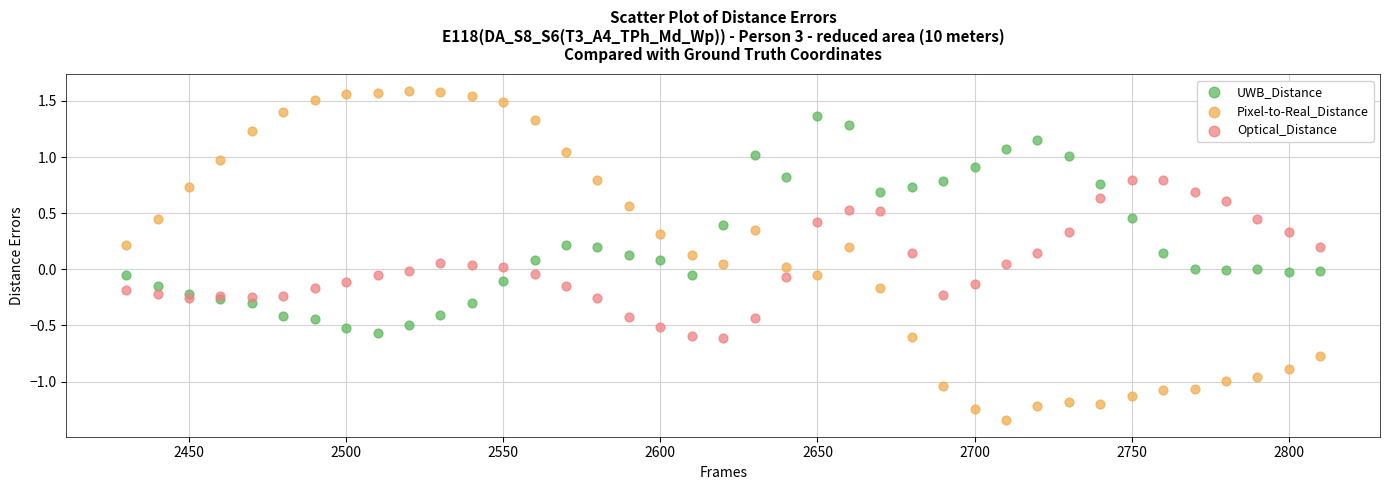

Which series reaches the minimum Y coordinate?

Pixel-to-Real_Distance